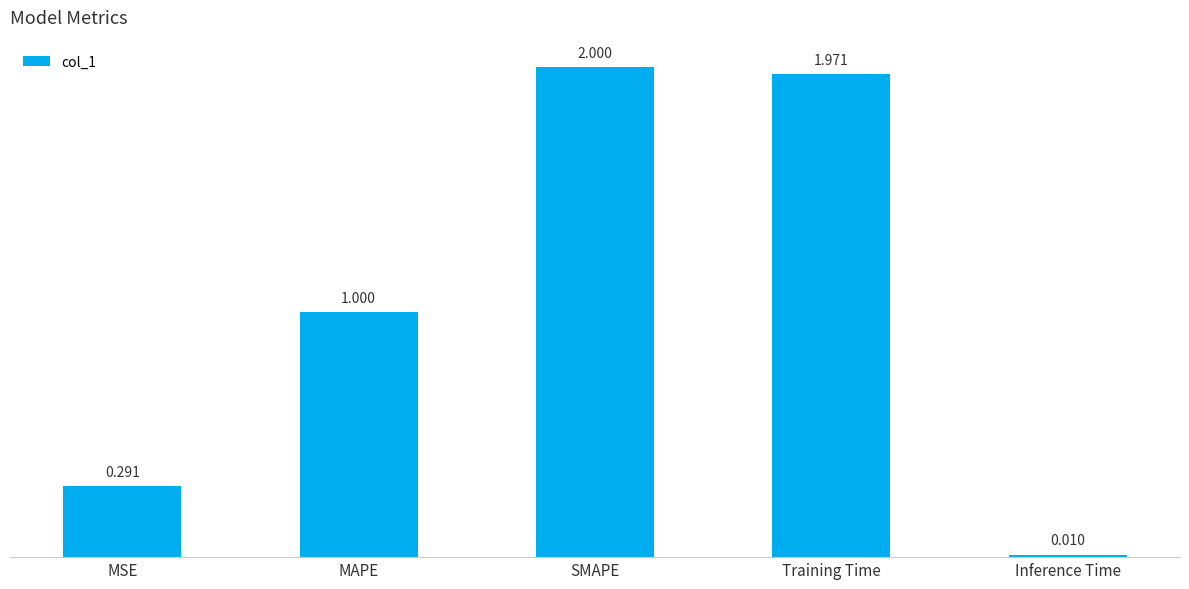

Which category has the highest value across all series?

SMAPE